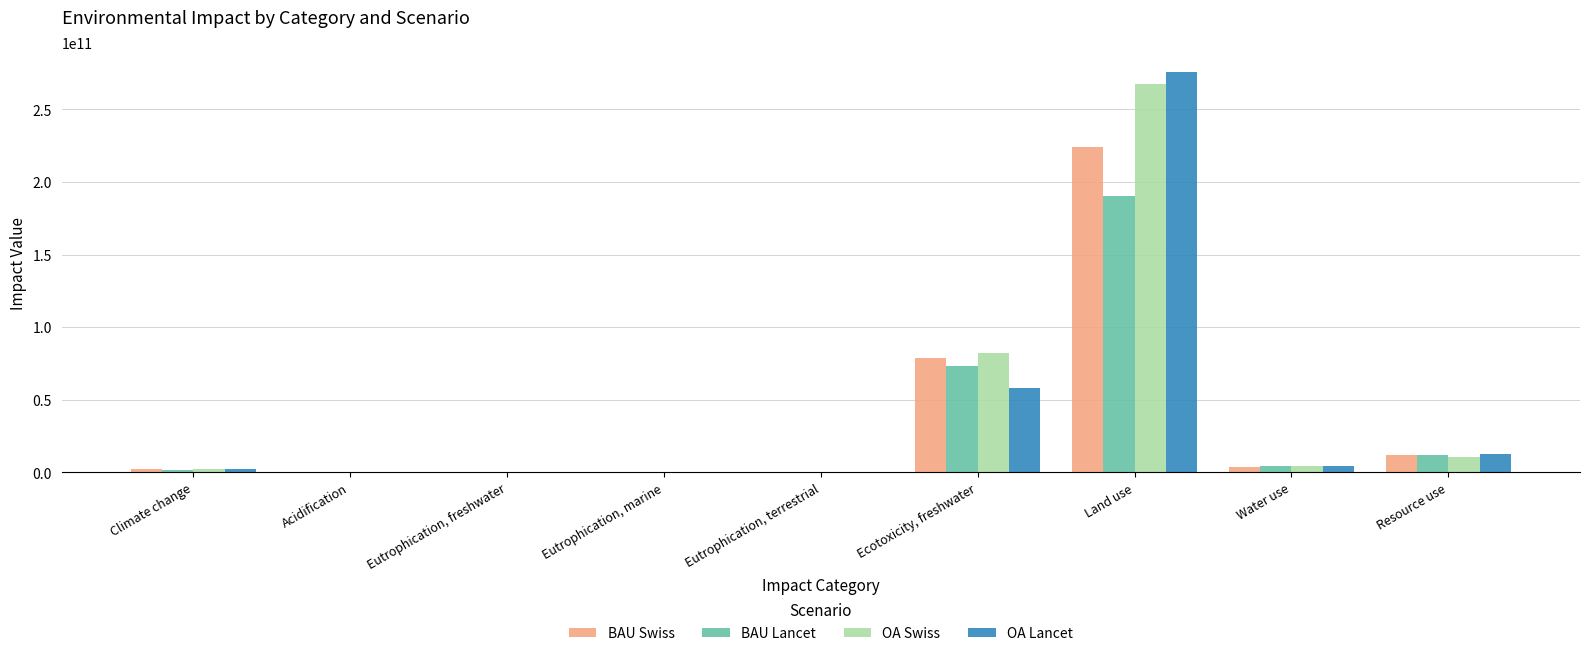

Which series changed the most between Climate change and Ecotoxicity, freshwater?

OA Swiss